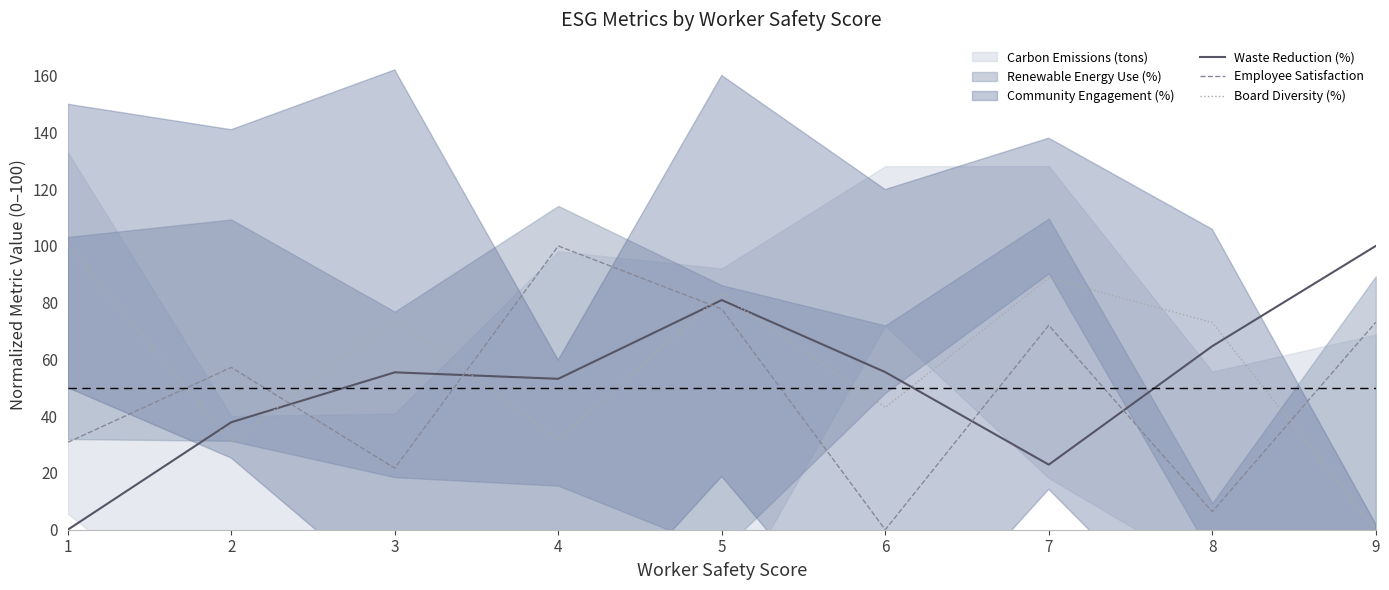

How many values in the Employee Satisfaction series exceed 57?

5